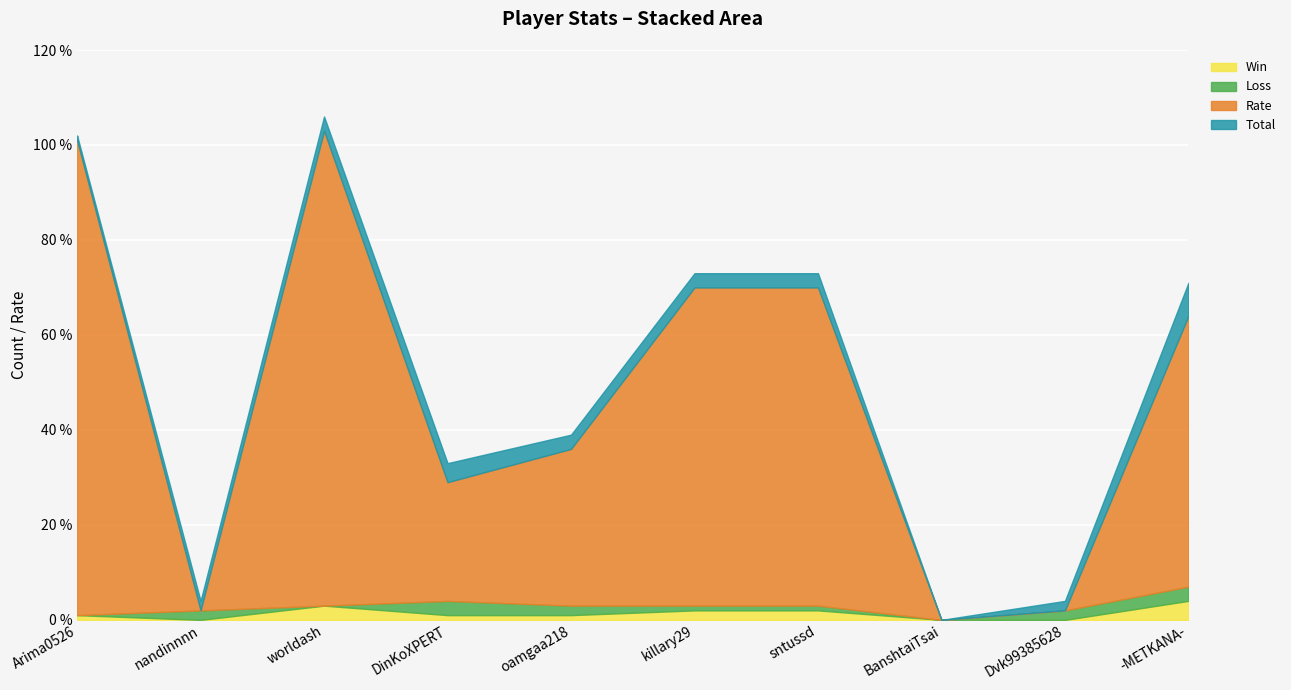

How many values in Loss are above zero?

7